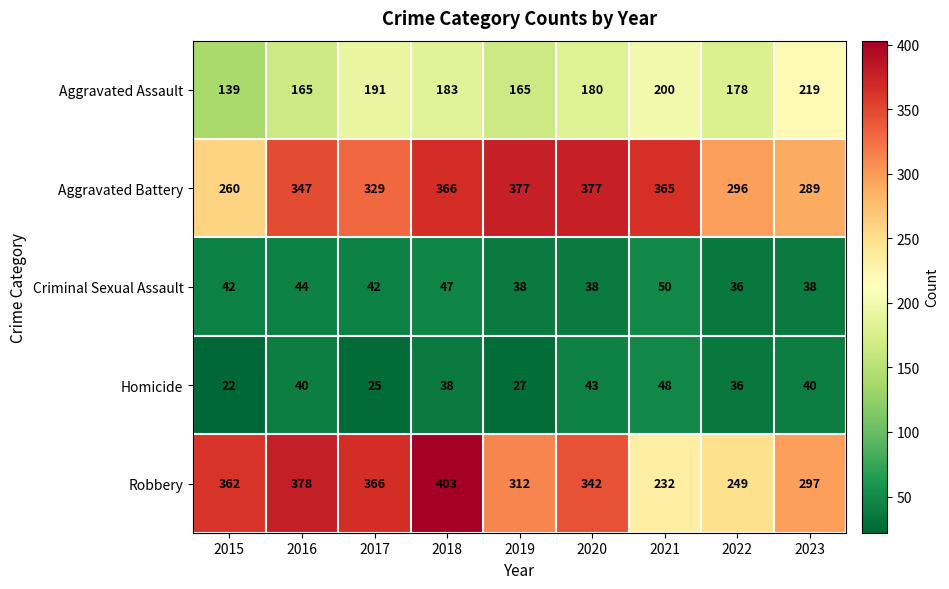

At which category is the sum across all series the highest?

2018